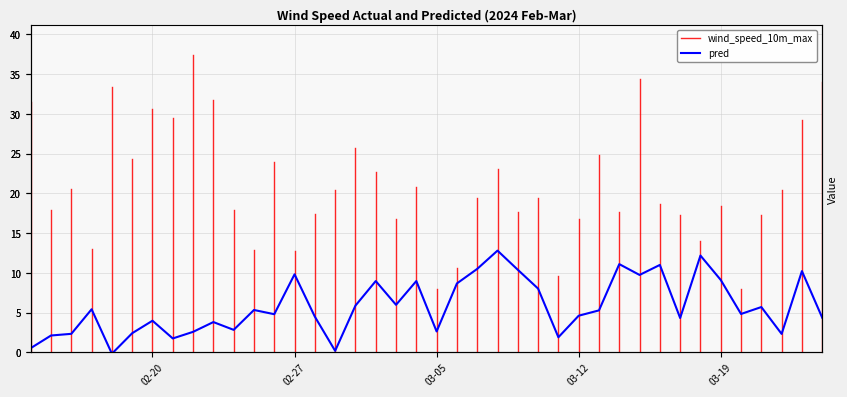

At which category does the chart reach its minimum across all series?

2024-02-18